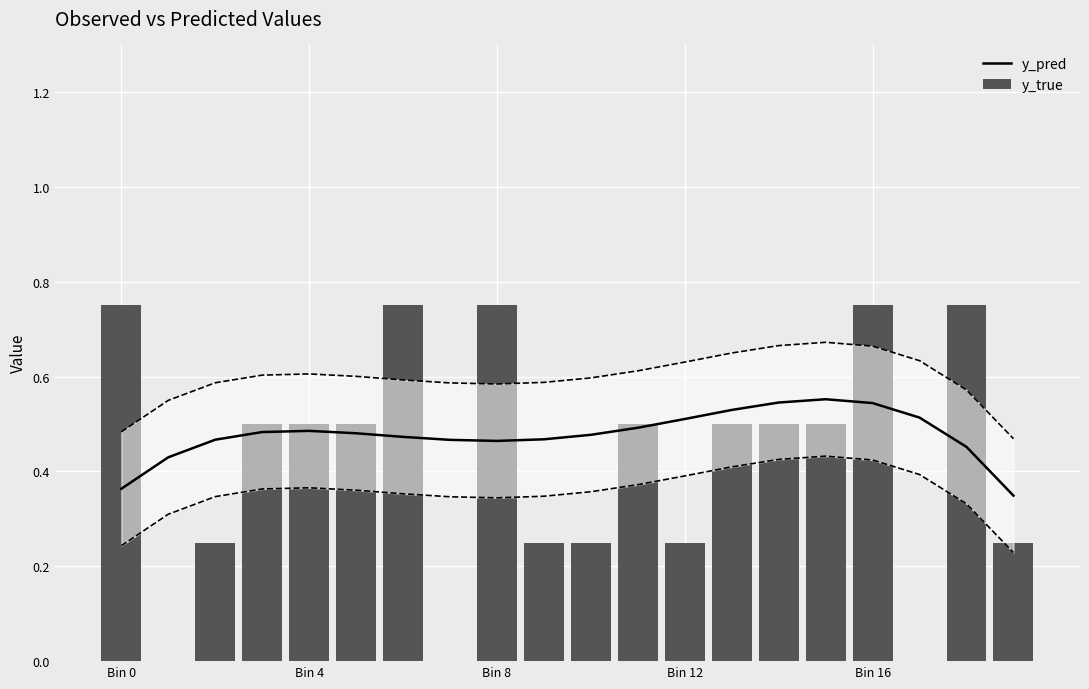

What is the average value of the y_pred series?

0.5